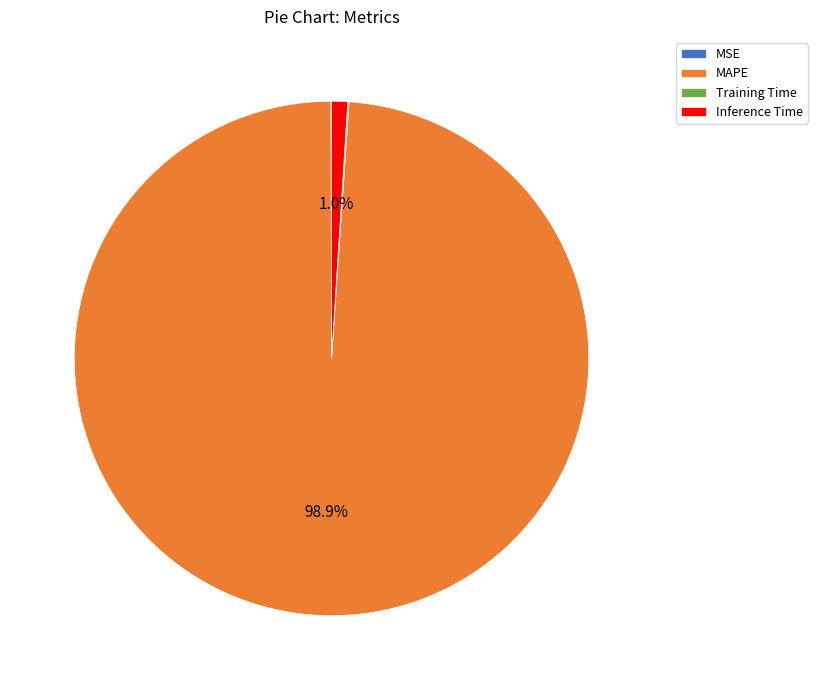

Which slice is the largest?

MAPE